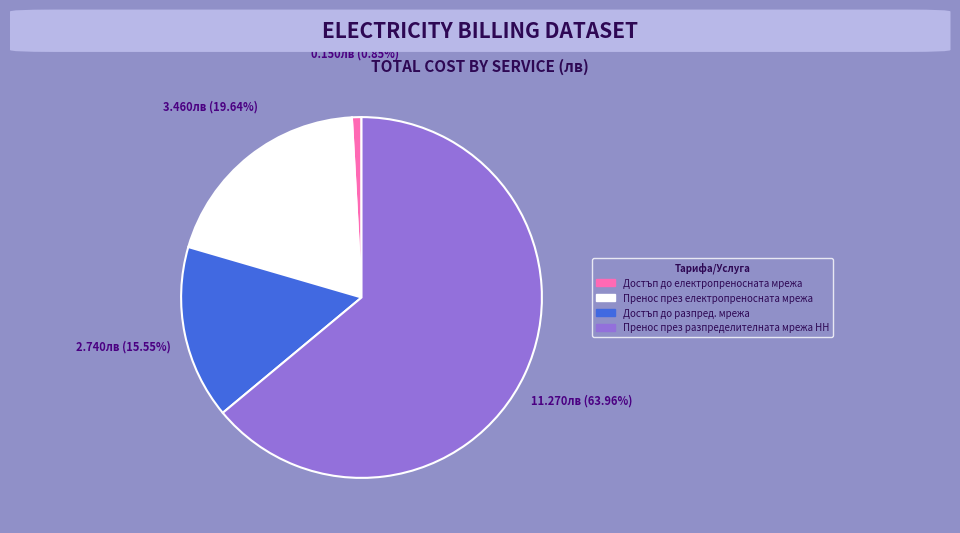

Approximately how many times larger is the value at Пренос през разпределителната мрежа НН compared to Достъп до разпред. мрежа?

4.1